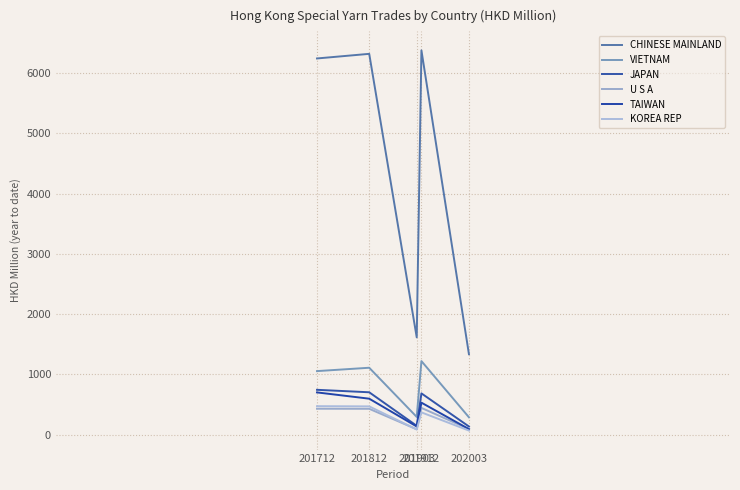

True or false: CHINESE MAINLAND and KOREA REP cross at least once.

False